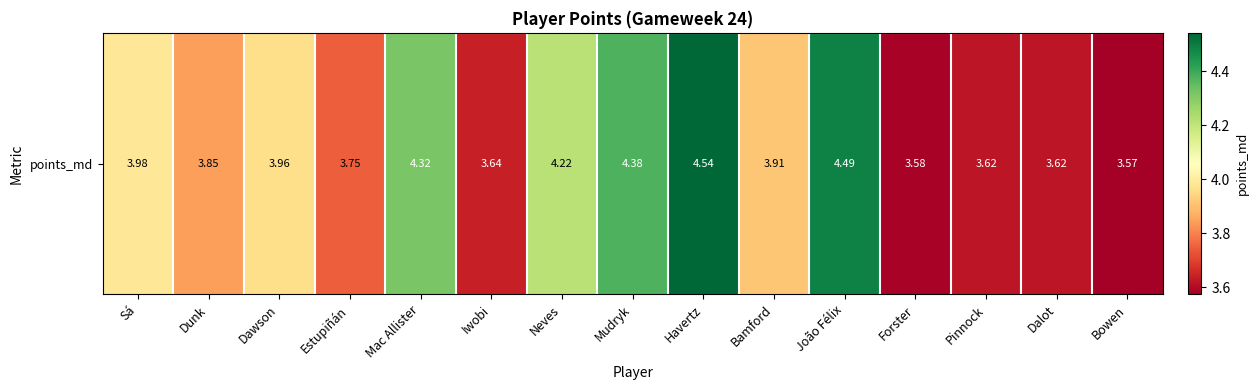

Is it true that the value at Dawson is 4.0?

True